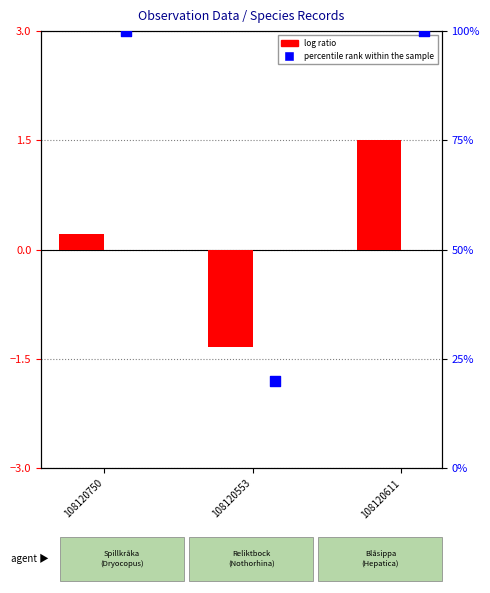

What are all the series names shown in the legend?

log ratio, percentile rank within the sample